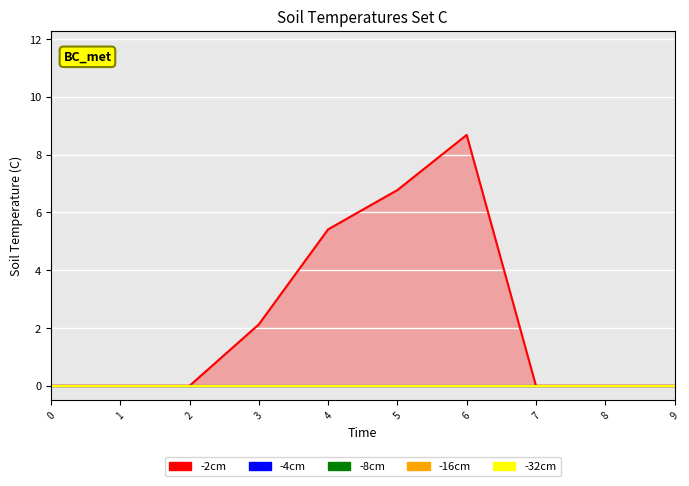

Rank the categories by 4 value from highest to lowest.

0, 1, 2, 3, 4, 5, 6, 7, 8, 9